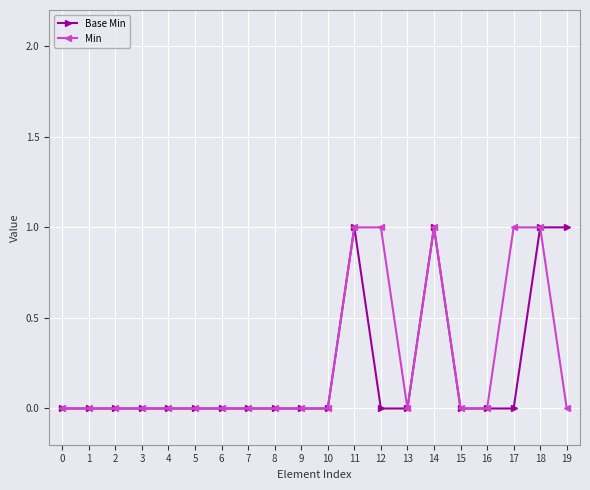

True or false: Base Min has a value of 0 at 18.

False